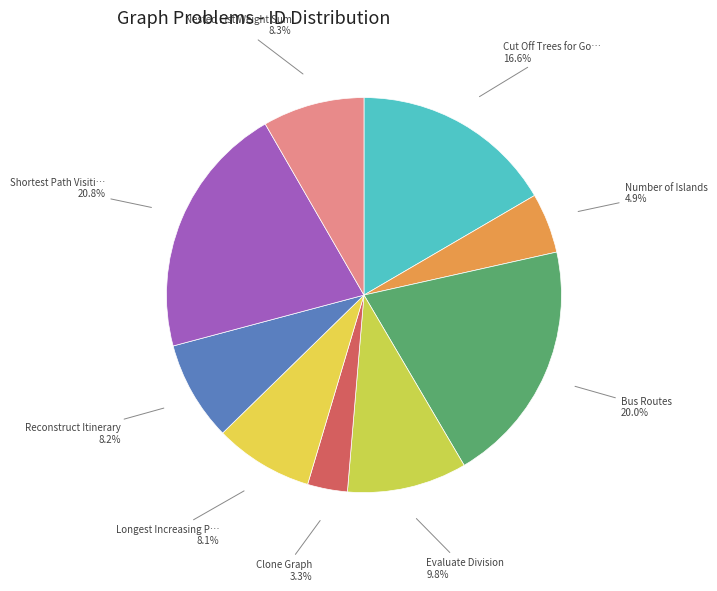

To the nearest percent, what is the difference between the largest and smallest slice percentages?

18%